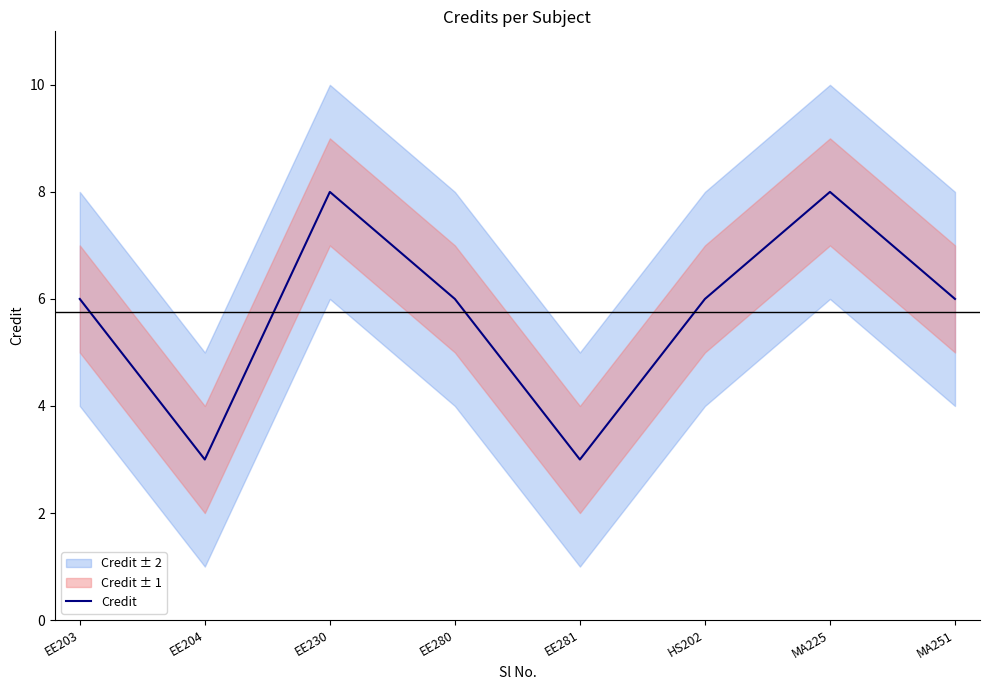

Is it true that the value at MA251 is 6?

True